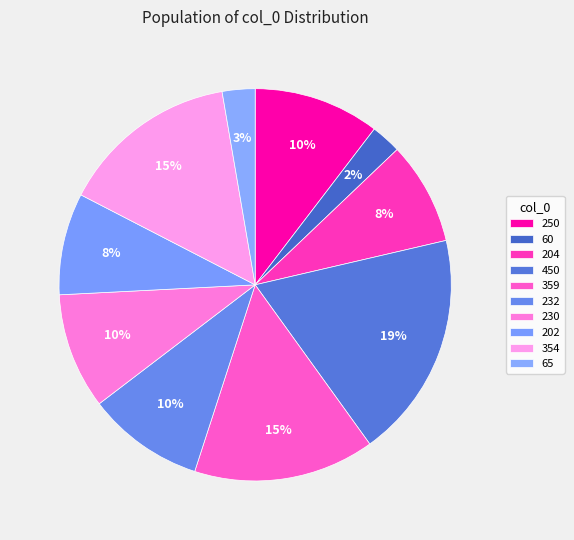

Which slice is the smallest?

60